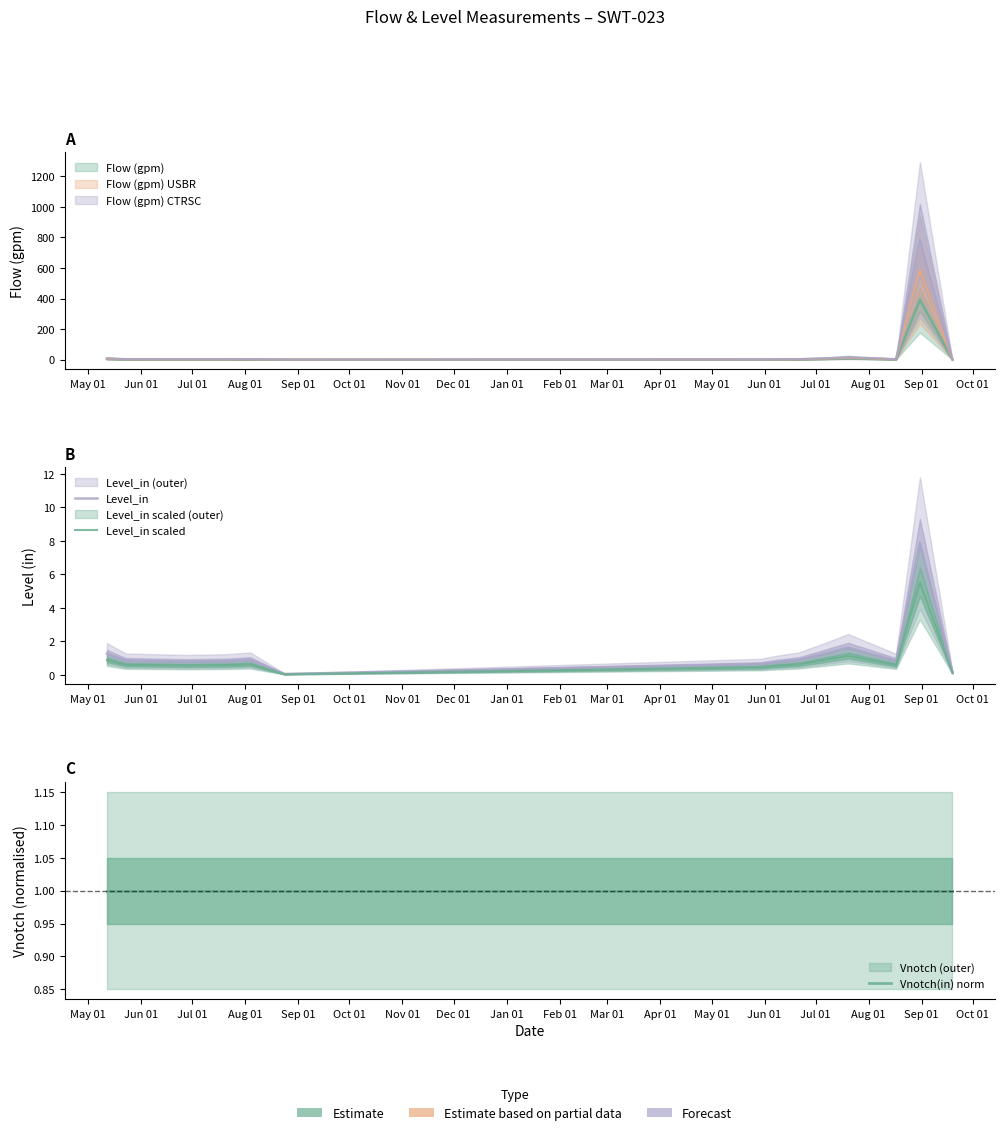

What is the lowest value of the Vnotch(in) norm series?

1.0